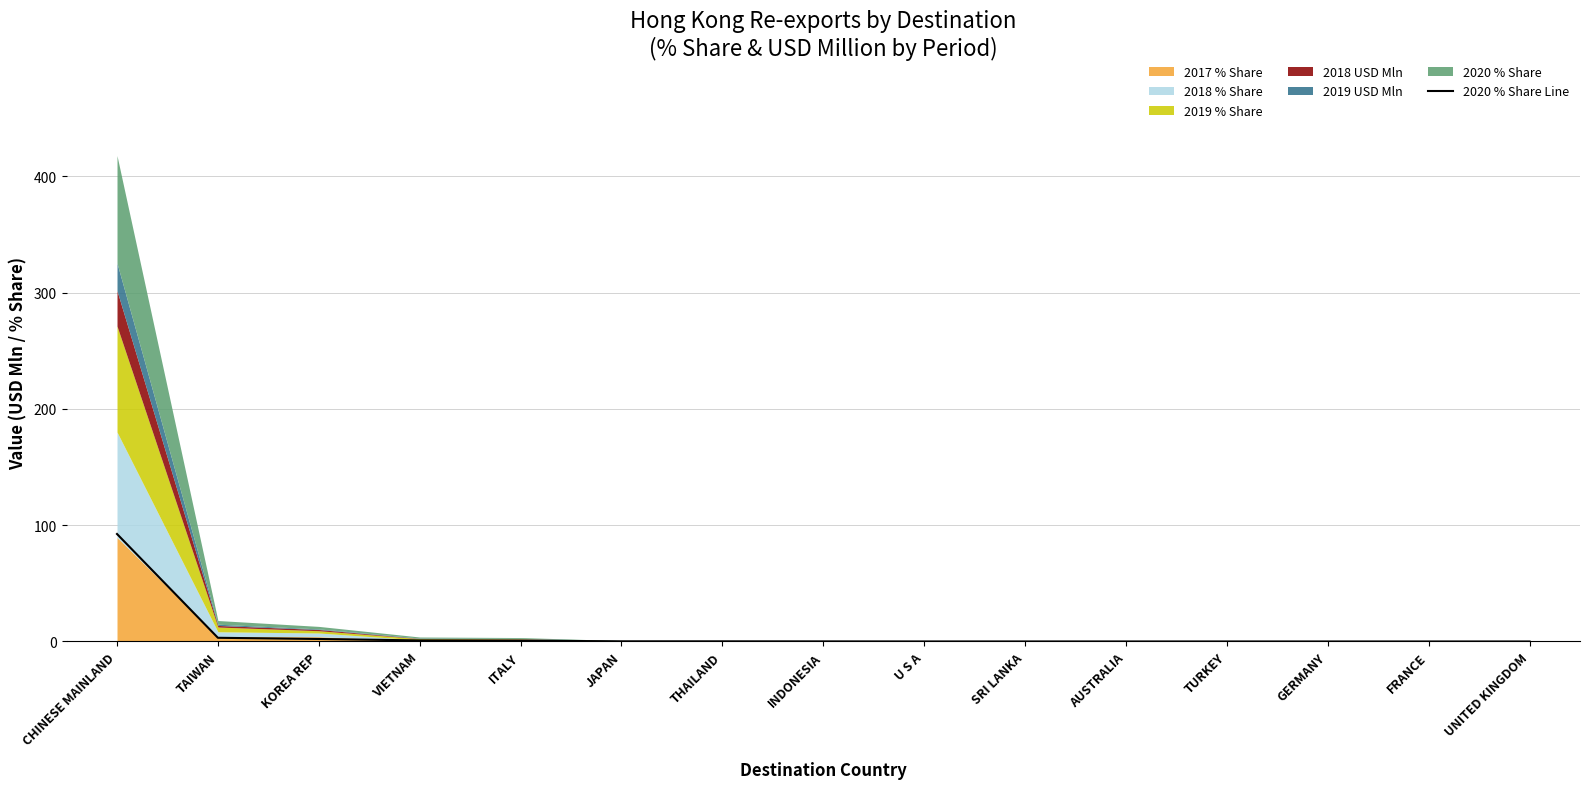

Reading left to right, transcribe all the data shown in this chart.

CHINESE MAINLAND=92.4	TAIWAN=3.2	KOREA REP=2.2	VIETNAM=0.9	ITALY=0.7	JAPAN=0.2	THAILAND=0.1	INDONESIA=0.1	U S A=0.0	SRI LANKA=0.0	AUSTRALIA=0.0	TURKEY=0.0	GERMANY=0.0	FRANCE=0.0	UNITED KINGDOM=0.0